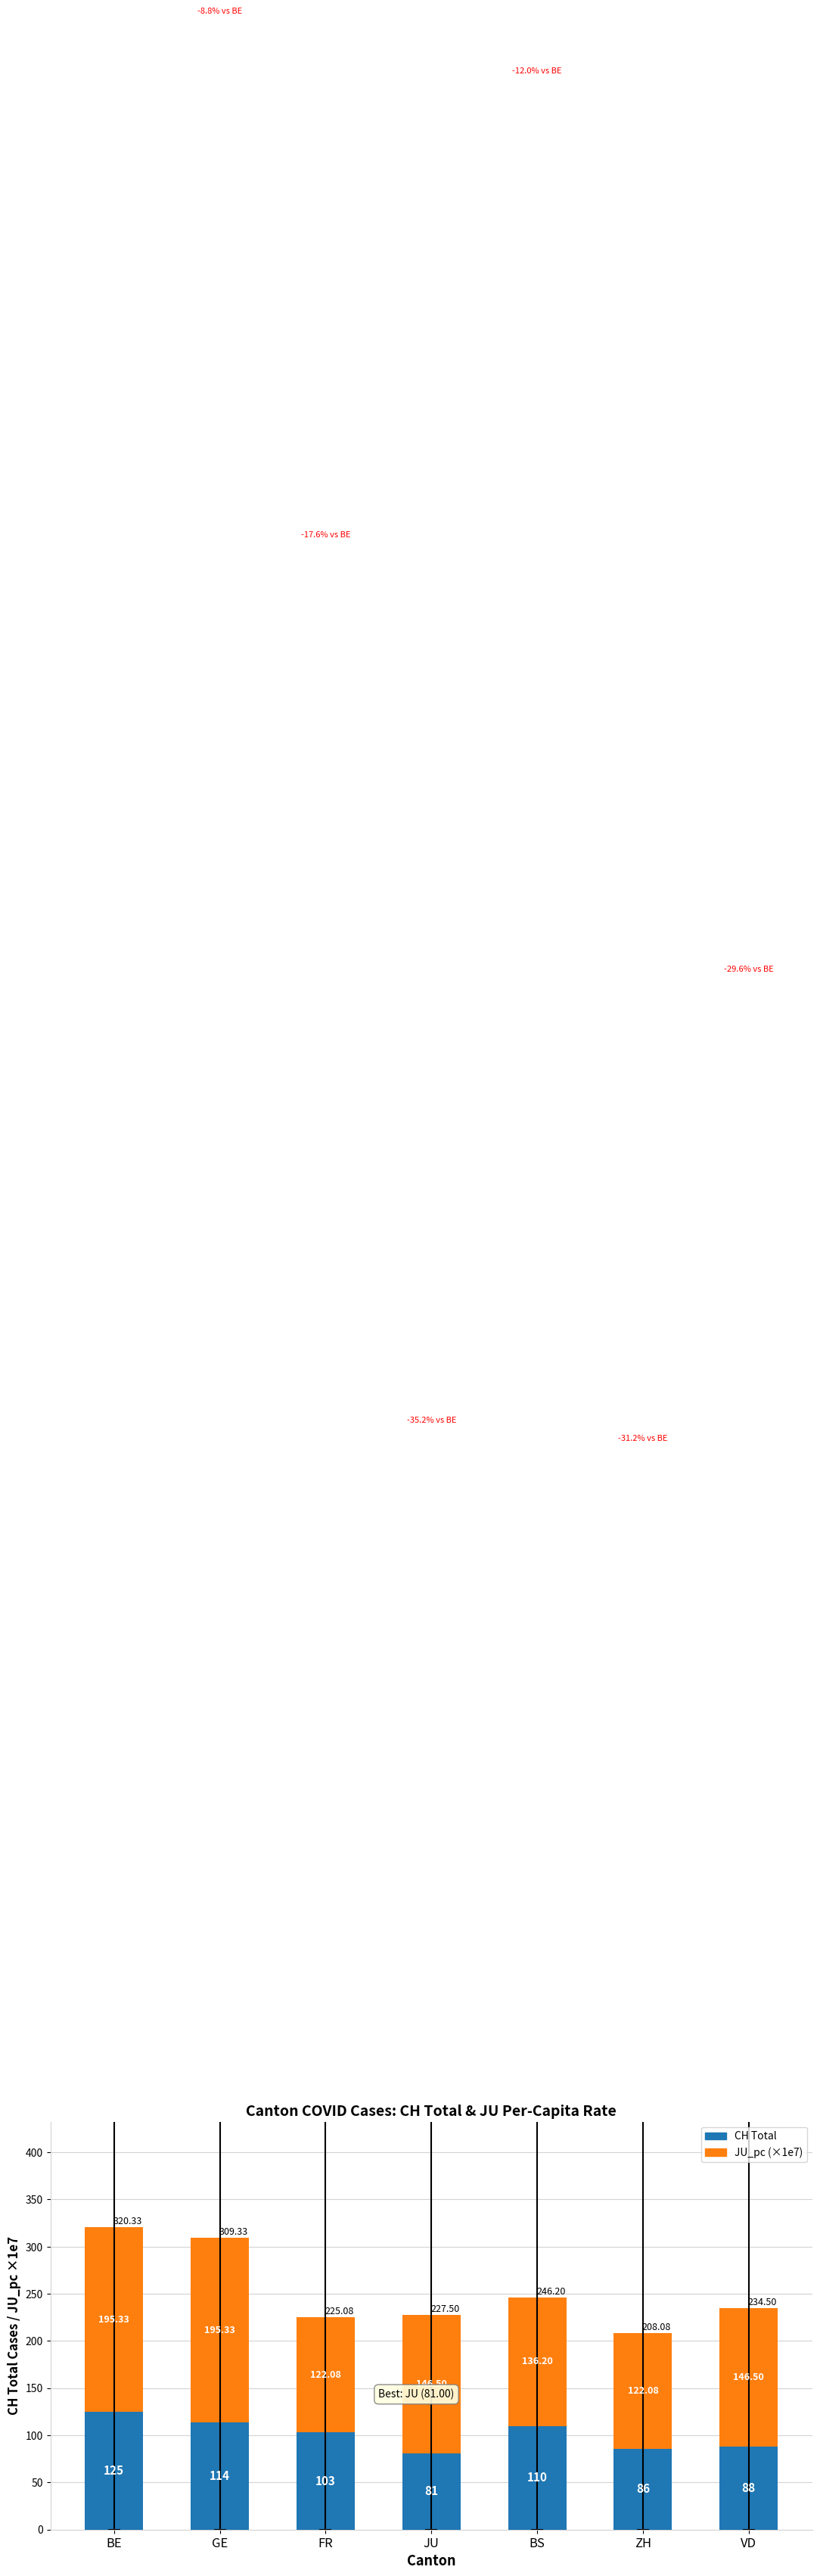

What is the difference between the CH Total values at ZH and GE?

28.0